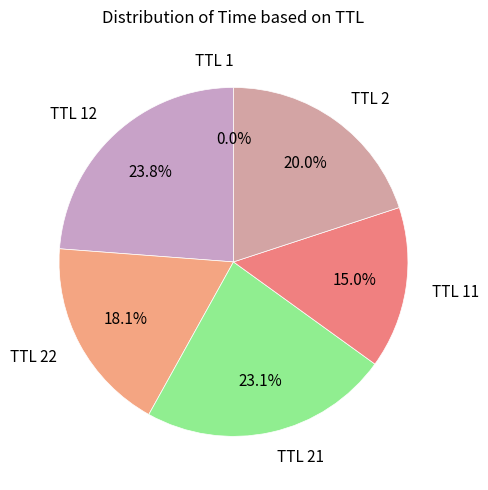

What portion of the pie excludes TTL 22?

81.9%